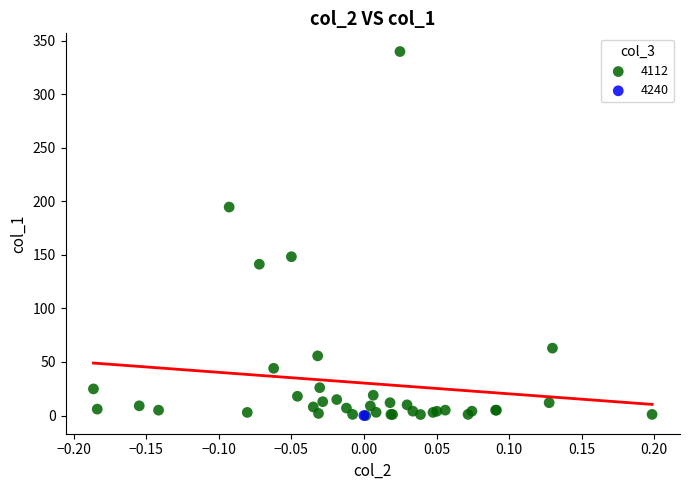

What are all the series names shown in the legend?

4112, 4240